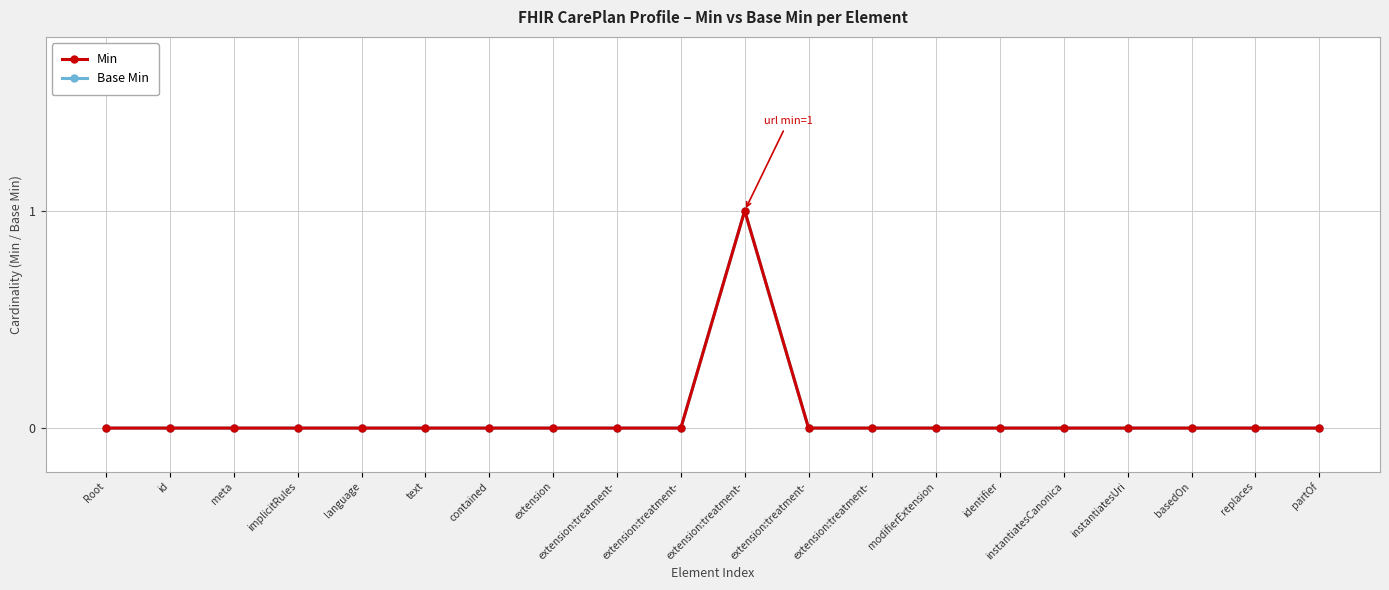

Reading left to right, extract all data points from this chart.

Min: 0	0	0	0	0	0	0	0	0	0	1	0	0	0	0	0	0	0	0	0
Base Min: 0	0	0	0	0	0	0	0	0	0	1	0	0	0	0	0	0	0	0	0